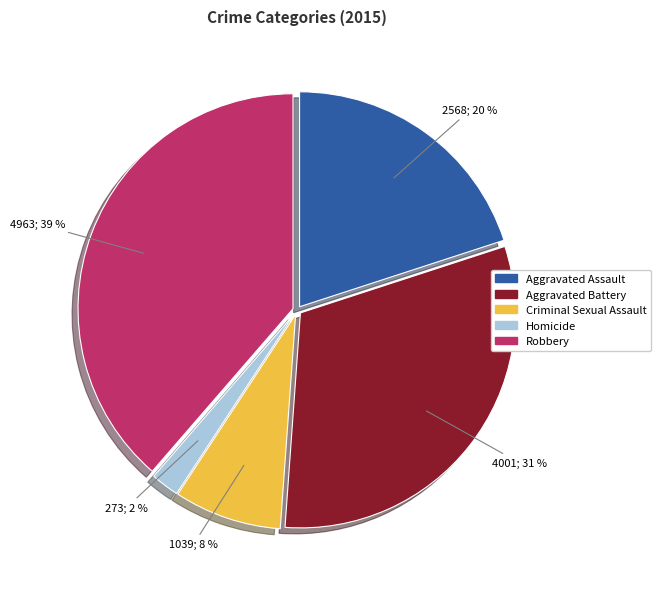

To the nearest percent, what portion does Aggravated Battery represent?

31%